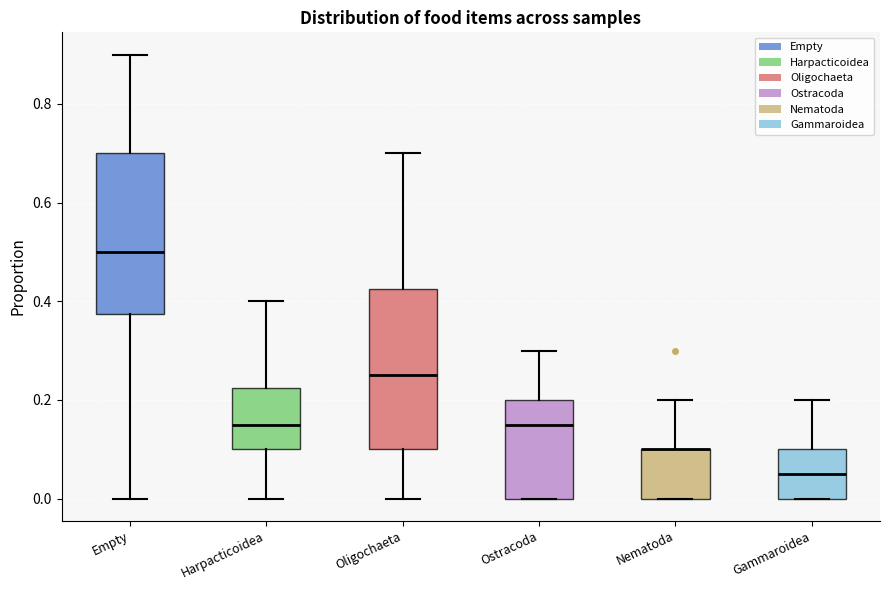

Where does the median line of the box for Oligochaeta sit on the y-axis? The values are not printed on the chart, so give them approximately, as read against the axis.

0.26